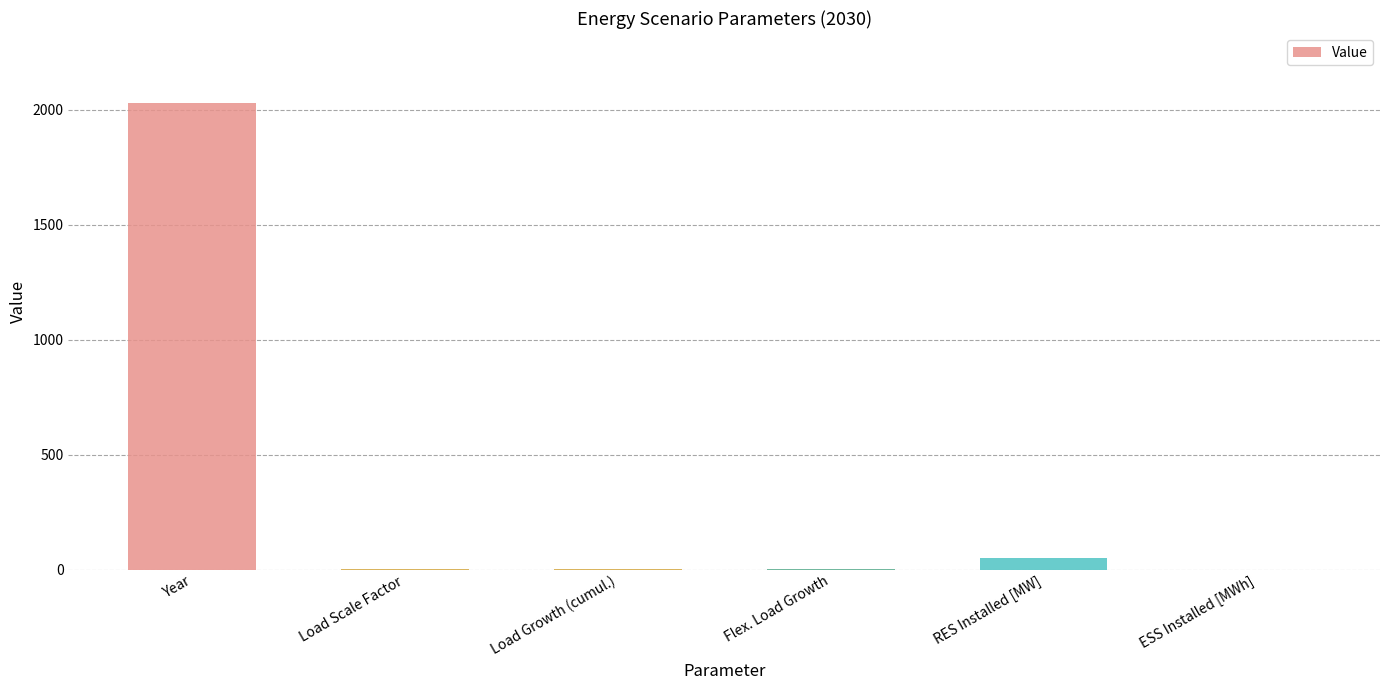

What is the sum of all values?

2083.4